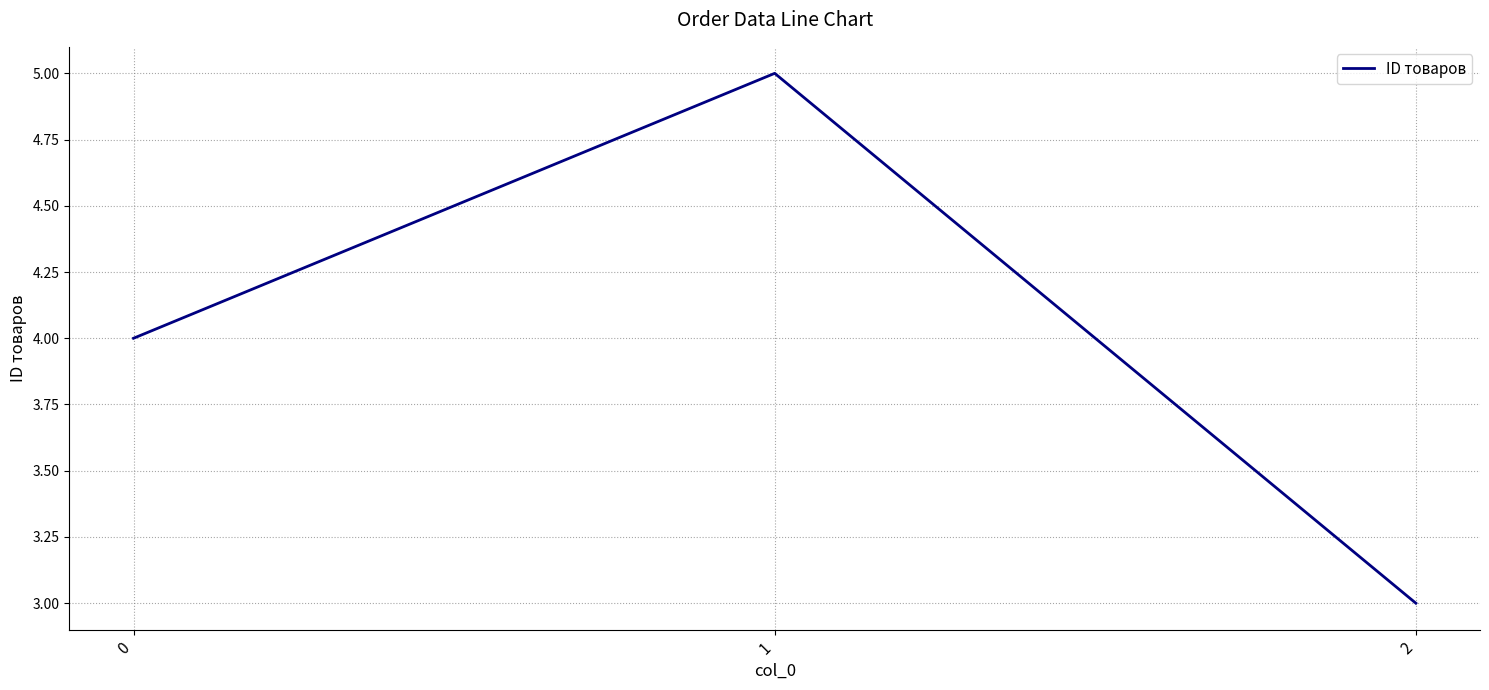

Rank the categories by value from lowest to highest.

2, 0, 1